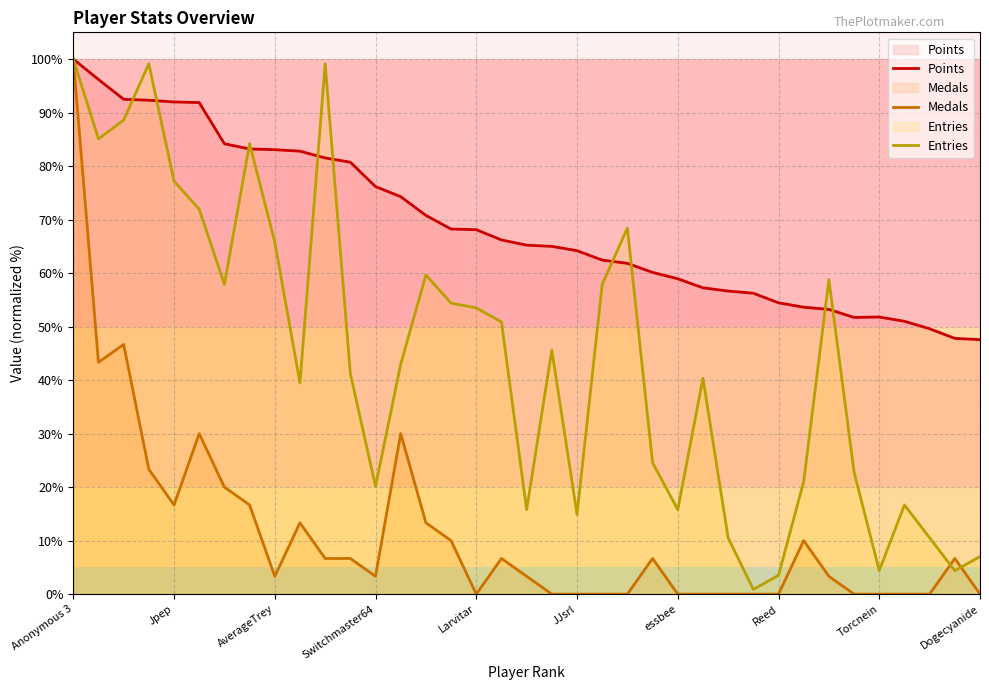

At which label does Points first exceed 65?

Anonymous 3